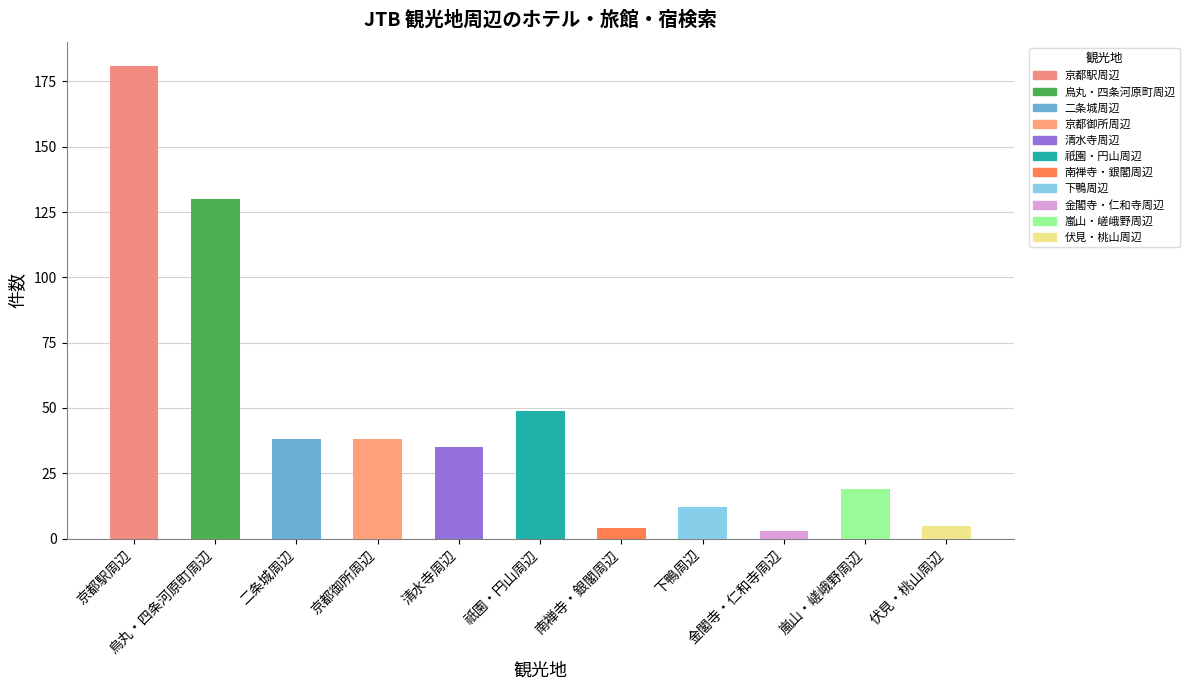

Approximately how many times larger is the value at 清水寺周辺 compared to 烏丸・四条河原町周辺?

0.3